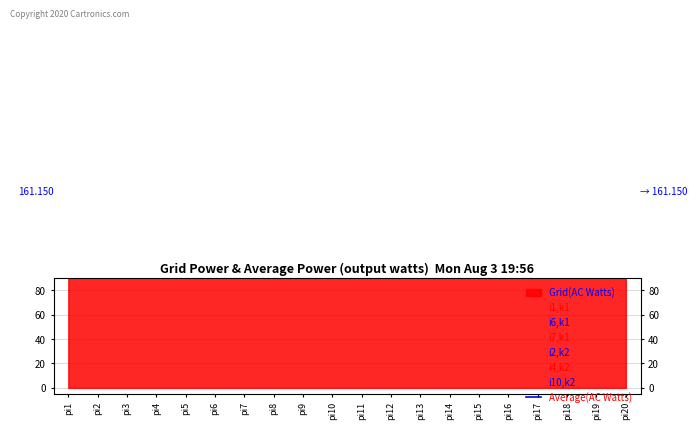

Where is i2,k2 nearest to the value 38?

pi9